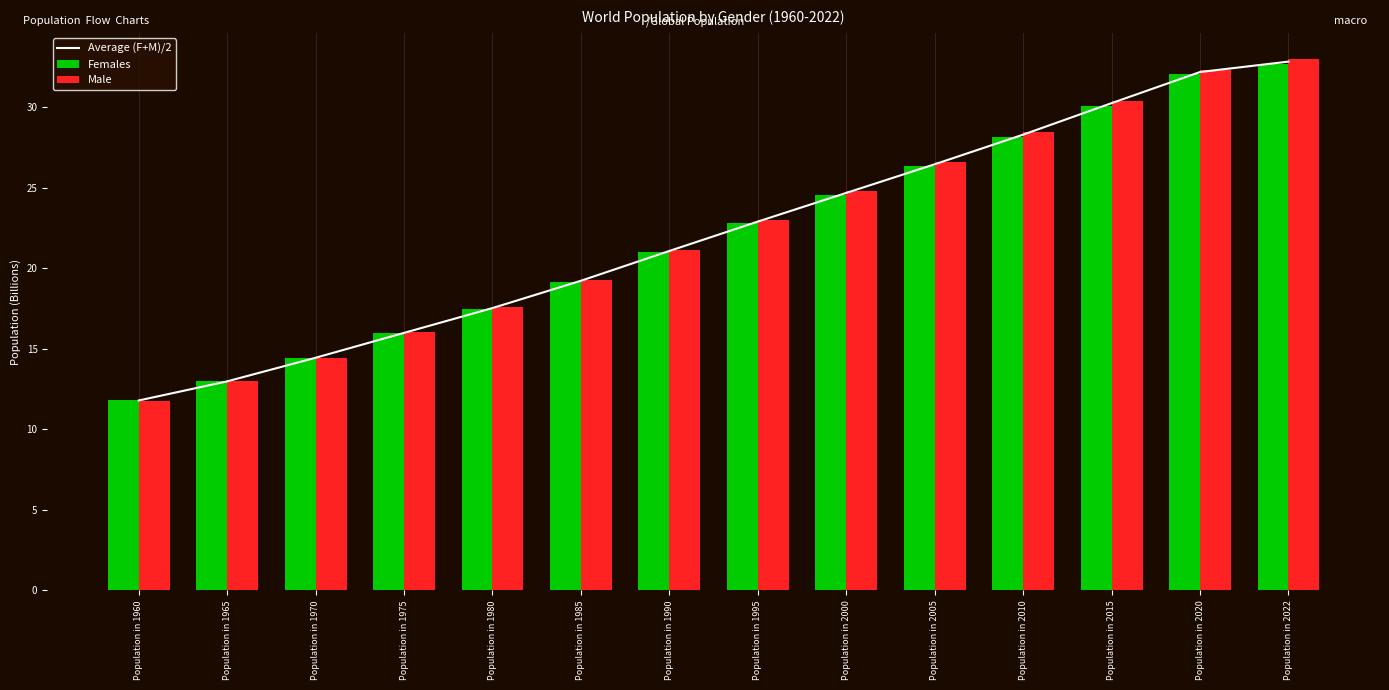

At which label does Male first exceed 22?

Population in 1995